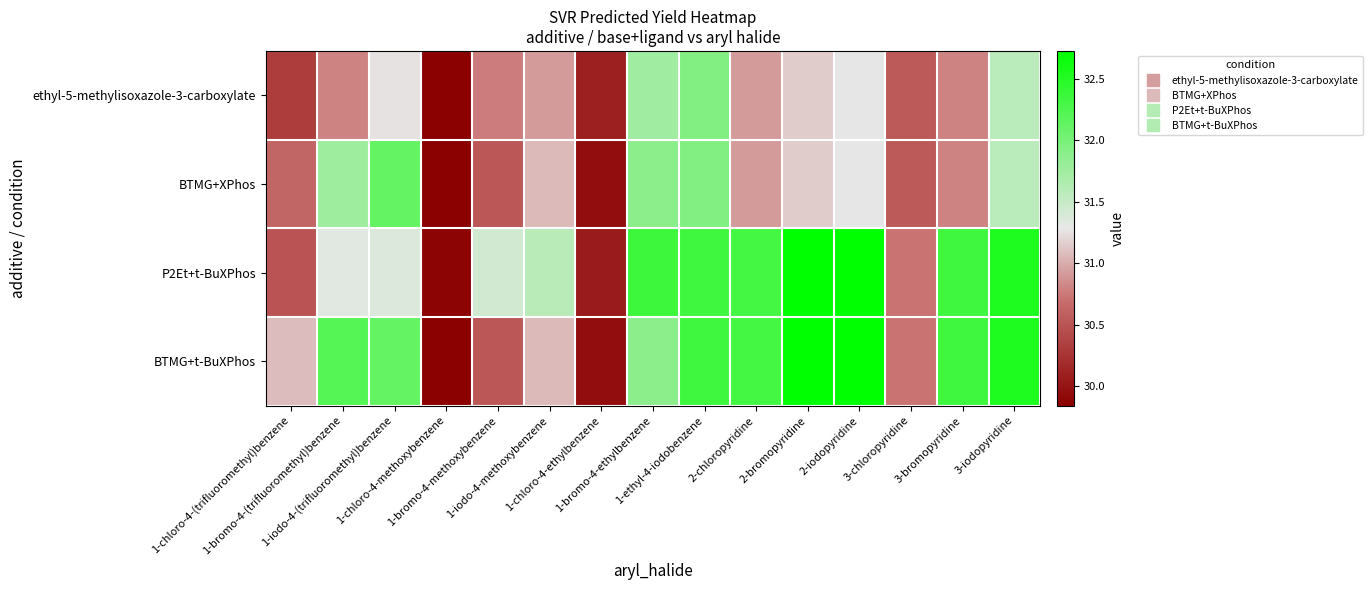

Reading right to left, transcribe all the data shown in this chart.

ethyl-5-methylisoxazole-3-carboxylate: 3-iodopyridine=31.6	3-bromopyridine=30.8	3-chloropyridine=30.5	2-iodopyridine=31.3	2-bromopyridine=31.2	2-chloropyridine=30.9	1-ethyl-4-iodobenzene=31.9	1-bromo-4-ethylbenzene=31.8	1-chloro-4-ethylbenzene=30.1	1-iodo-4-methoxybenzene=30.9	1-bromo-4-methoxybenzene=30.8	1-chloro-4-methoxybenzene=29.9	1-iodo-4-(trifluoromethyl)benzene=31.3	1-bromo-4-(trifluoromethyl)benzene=30.8	1-chloro-4-(trifluoromethyl)benzene=30.3
BTMG+XPhos: 3-iodopyridine=31.6	3-bromopyridine=30.8	3-chloropyridine=30.5	2-iodopyridine=31.3	2-bromopyridine=31.2	2-chloropyridine=30.9	1-ethyl-4-iodobenzene=31.9	1-bromo-4-ethylbenzene=31.9	1-chloro-4-ethylbenzene=30.0	1-iodo-4-methoxybenzene=31.1	1-bromo-4-methoxybenzene=30.5	1-chloro-4-methoxybenzene=29.8	1-iodo-4-(trifluoromethyl)benzene=32.1	1-bromo-4-(trifluoromethyl)benzene=31.8	1-chloro-4-(trifluoromethyl)benzene=30.6
P2Et+t-BuXPhos: 3-iodopyridine=32.5	3-bromopyridine=32.4	3-chloropyridine=30.7	2-iodopyridine=32.7	2-bromopyridine=32.7	2-chloropyridine=32.3	1-ethyl-4-iodobenzene=32.3	1-bromo-4-ethylbenzene=32.4	1-chloro-4-ethylbenzene=30.1	1-iodo-4-methoxybenzene=31.6	1-bromo-4-methoxybenzene=31.4	1-chloro-4-methoxybenzene=29.9	1-iodo-4-(trifluoromethyl)benzene=31.4	1-bromo-4-(trifluoromethyl)benzene=31.3	1-chloro-4-(trifluoromethyl)benzene=30.5
BTMG+t-BuXPhos: 3-iodopyridine=32.5	3-bromopyridine=32.4	3-chloropyridine=30.7	2-iodopyridine=32.7	2-bromopyridine=32.7	2-chloropyridine=32.3	1-ethyl-4-iodobenzene=32.3	1-bromo-4-ethylbenzene=31.9	1-chloro-4-ethylbenzene=30.0	1-iodo-4-methoxybenzene=31.1	1-bromo-4-methoxybenzene=30.5	1-chloro-4-methoxybenzene=29.8	1-iodo-4-(trifluoromethyl)benzene=32.1	1-bromo-4-(trifluoromethyl)benzene=32.2	1-chloro-4-(trifluoromethyl)benzene=31.1